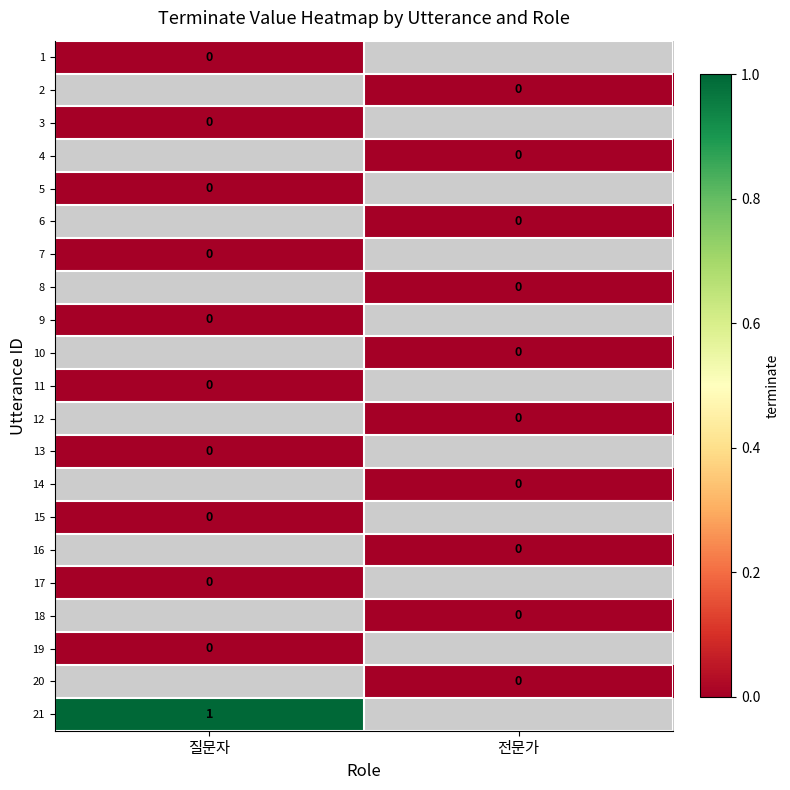

Which category has the lowest value in the 6 series?

질문자